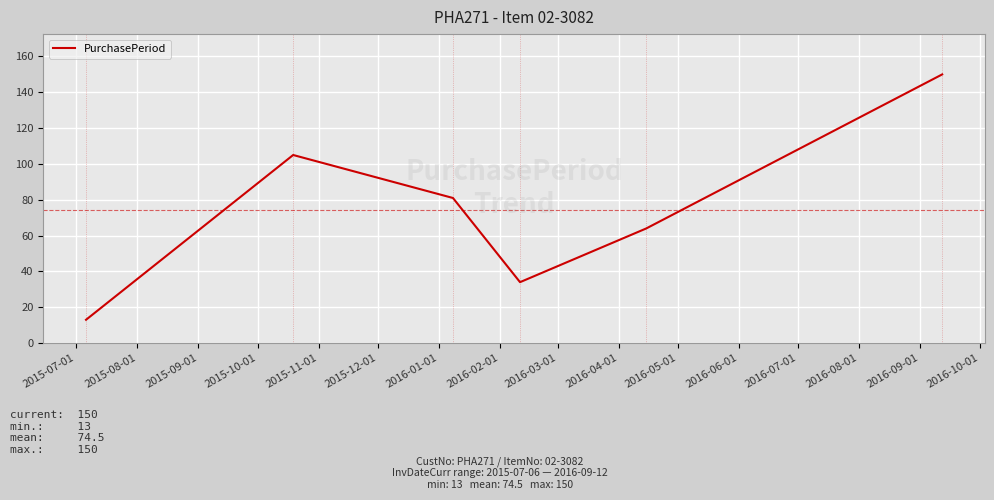

What is the maximum value shown in the chart?

150